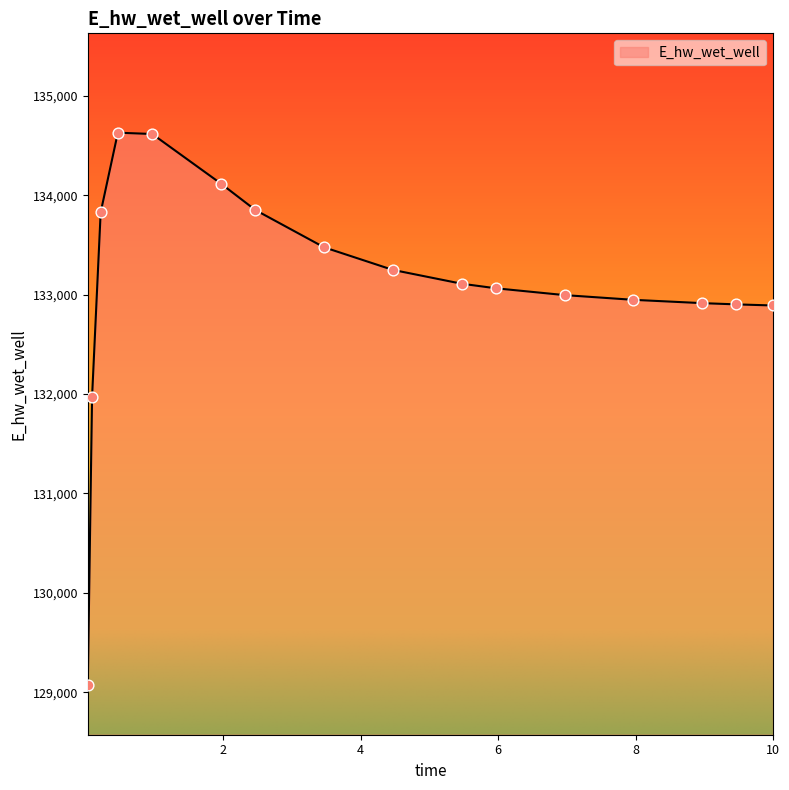

What is the maximum value shown in the chart?

134631.0